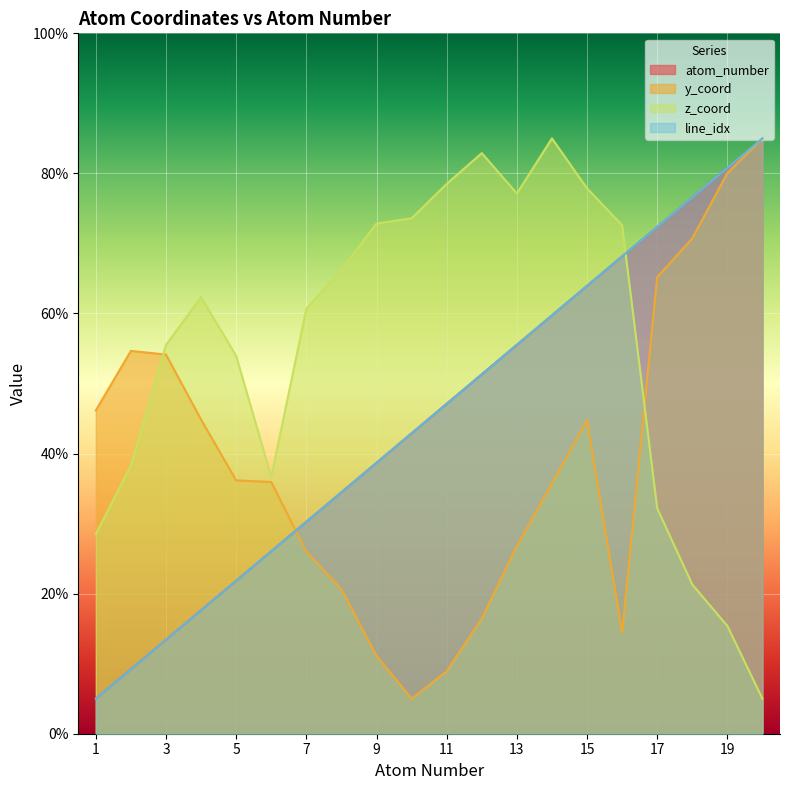

Between 10 and 7, which is larger?

10